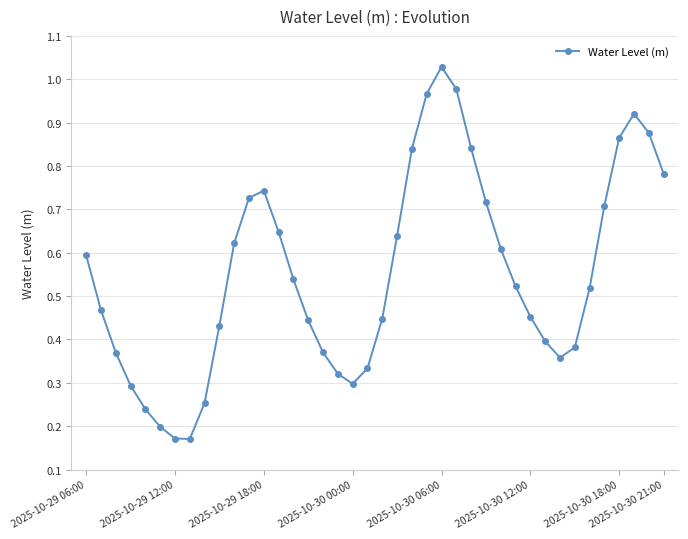

True or false: there are more than 0 points higher than both neighbors.

True